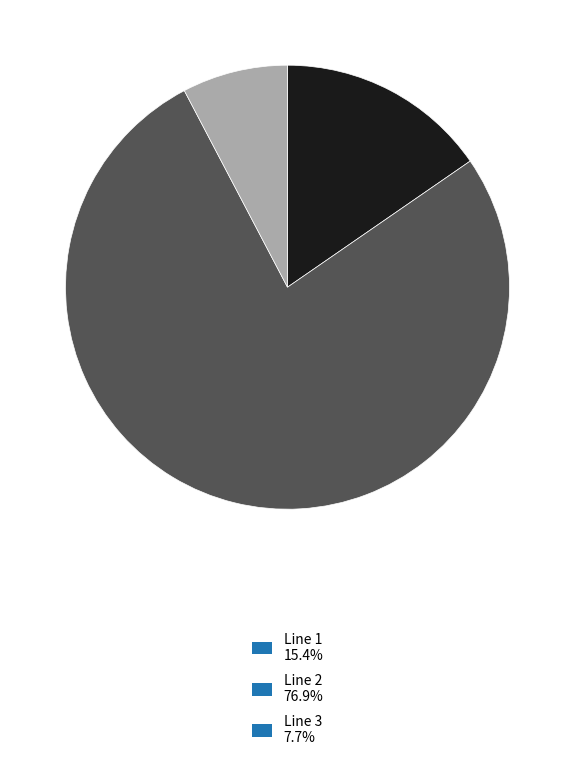

Approximately how many times larger is the value at Line 1 compared to Line 2?

0.2